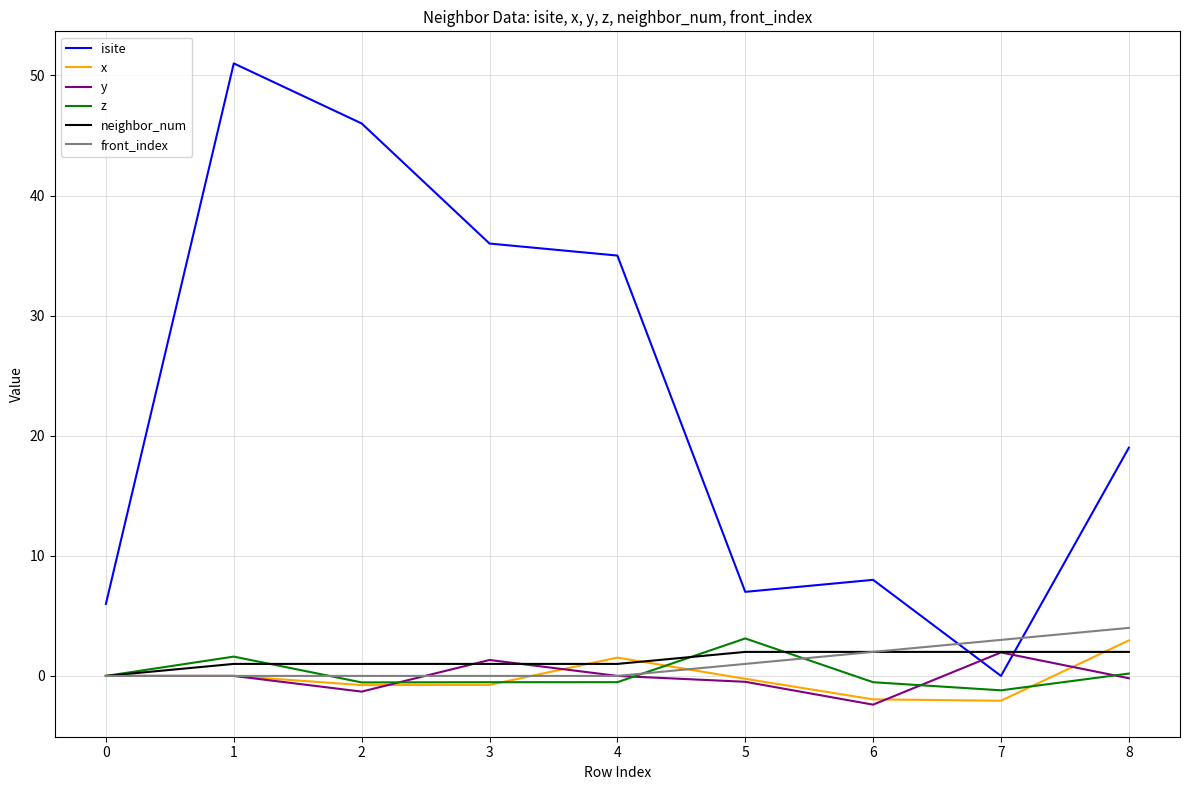

Is the value of z at 6 greater than the value of y at 6?

Yes